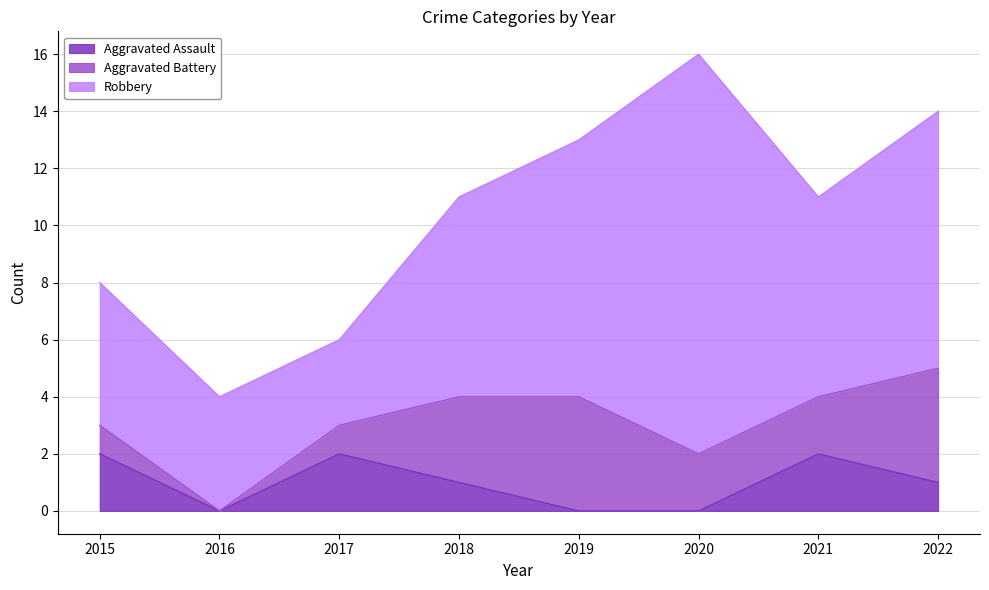

What is the maximum value for Robbery?

14